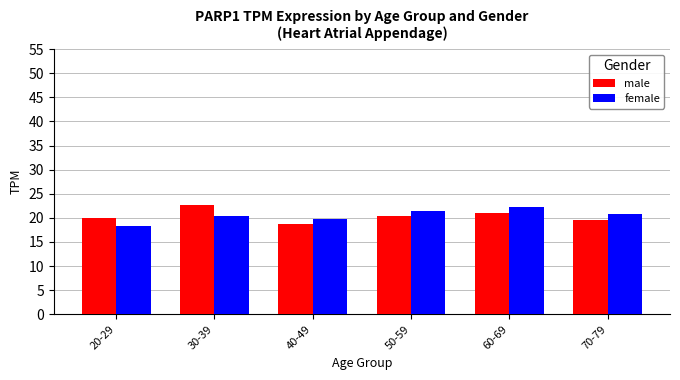

Are the bars grouped side by side (vs. stacked)?

Yes